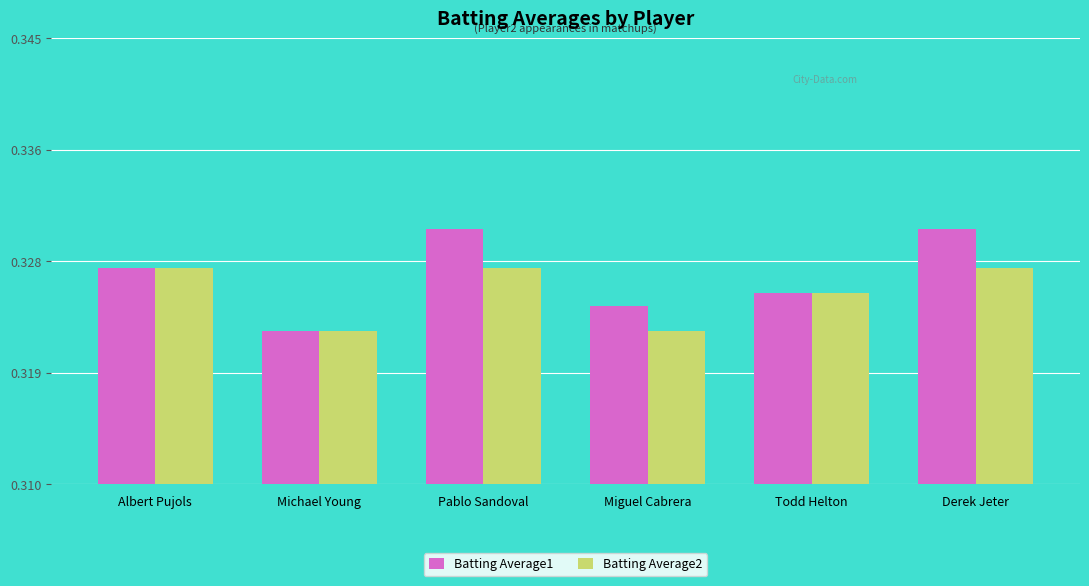

Does the chart contain any negative values?

No